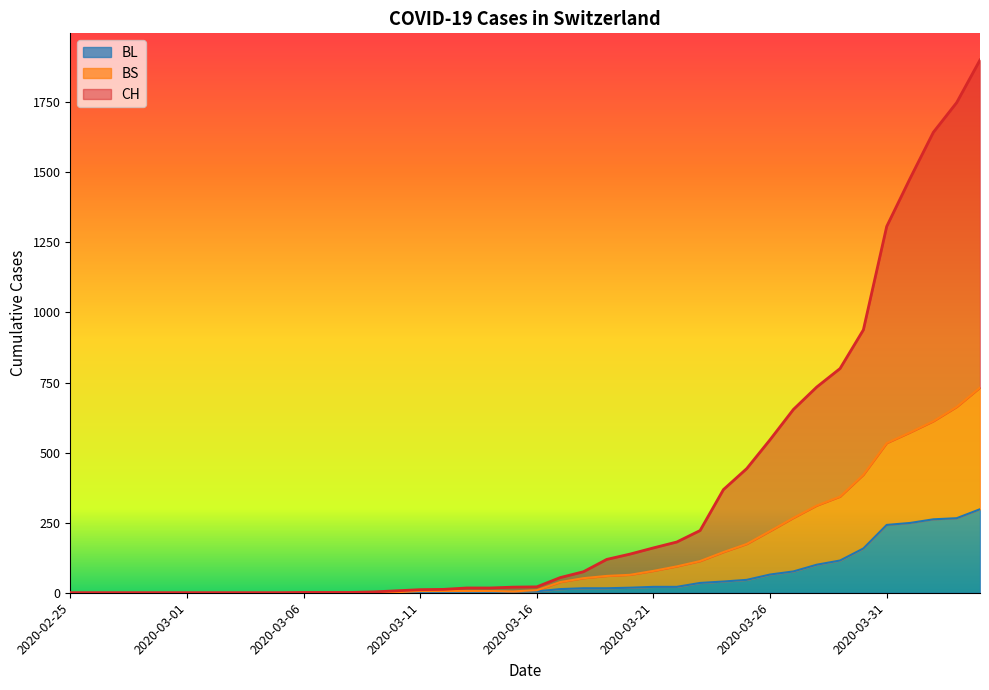

What is the sum of the CH values at 2020-03-05 and 2020-03-23?

222